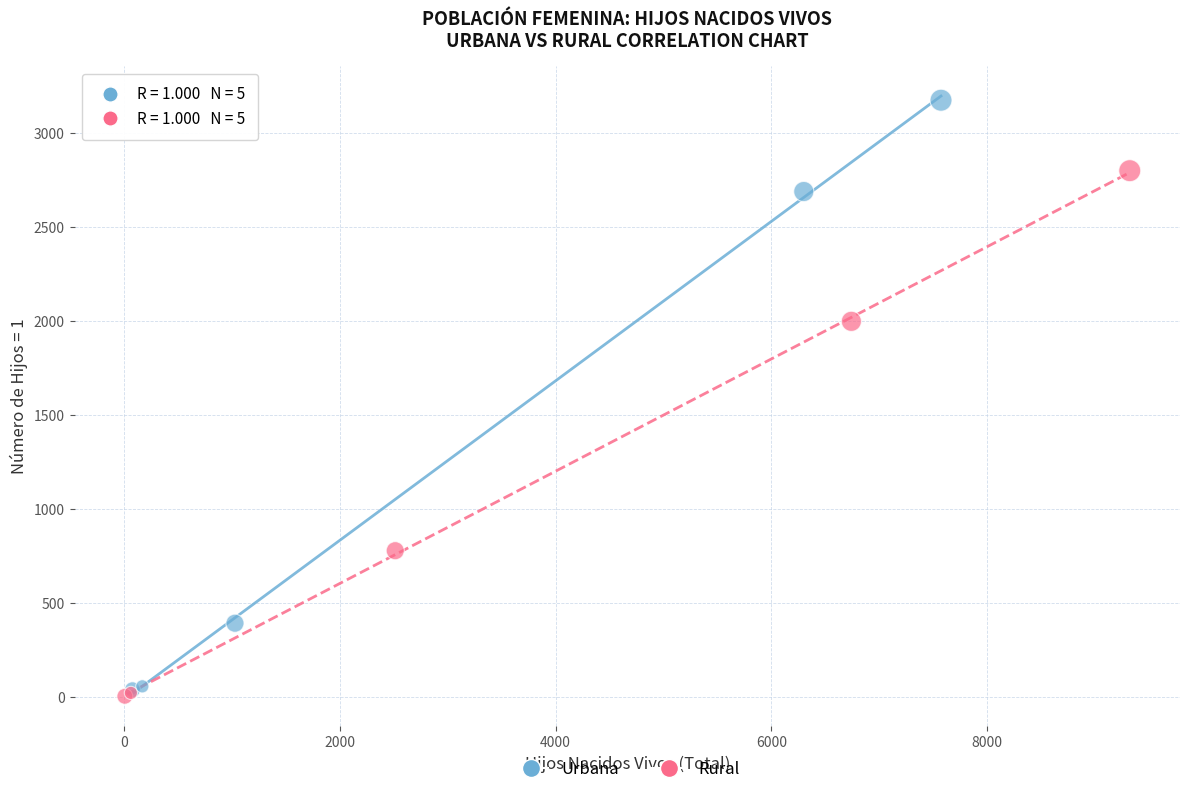

Which series has the widest spread of Y values?

Urbana